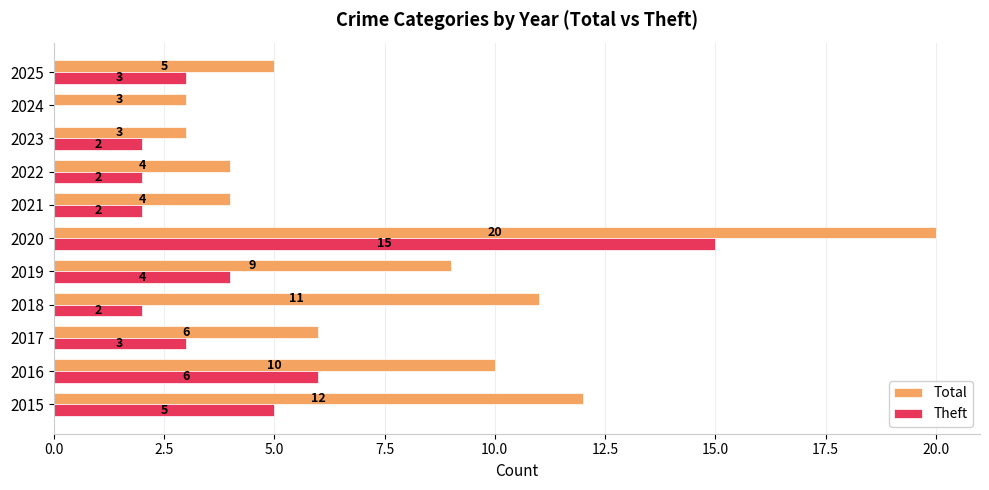

What is the sum of all Total values?

87